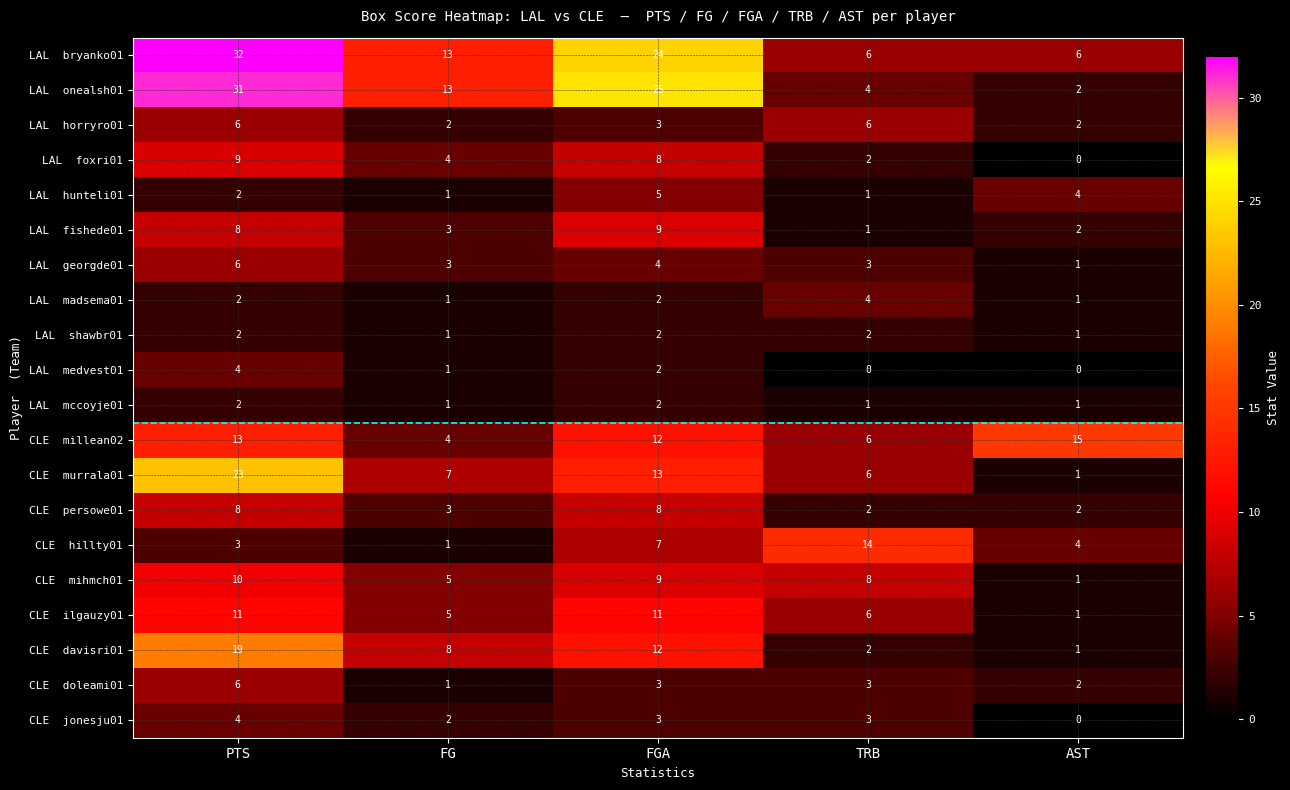

What is the total value across all series at FG?

79